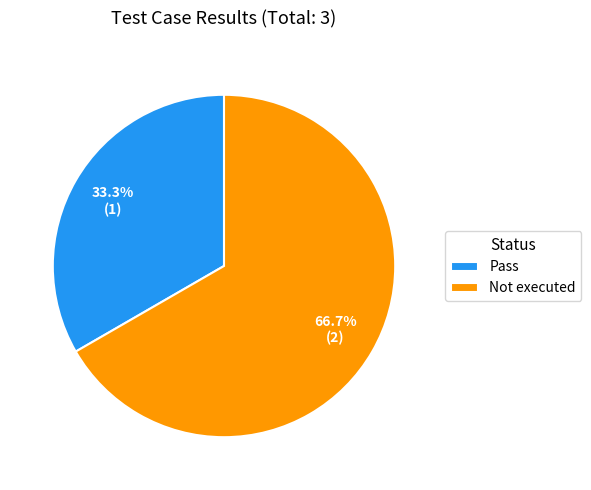

Which slice represents more than half of the pie?

Not executed